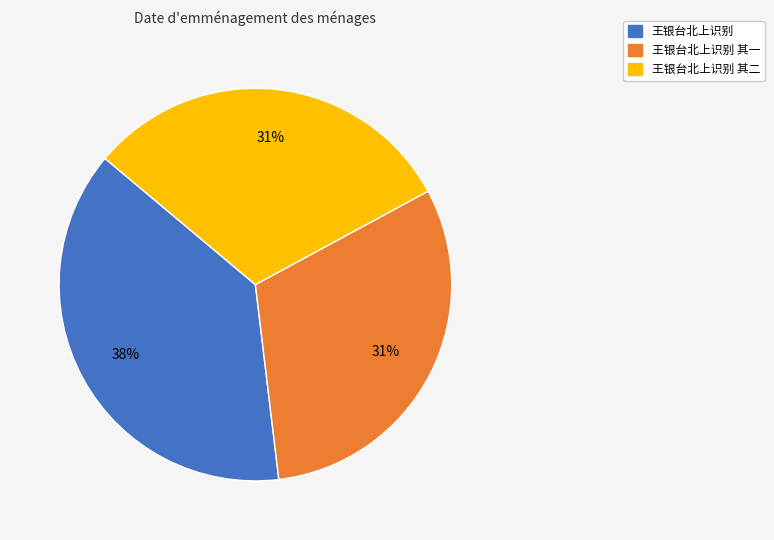

Is it true that 王银台北上识别 其二 is 31% of the pie?

True